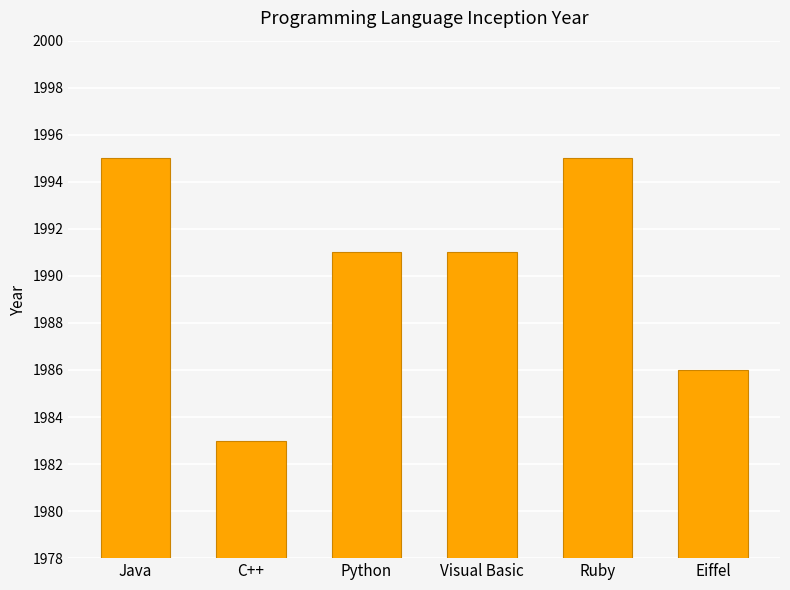

What is the difference between the maximum and minimum values?

12